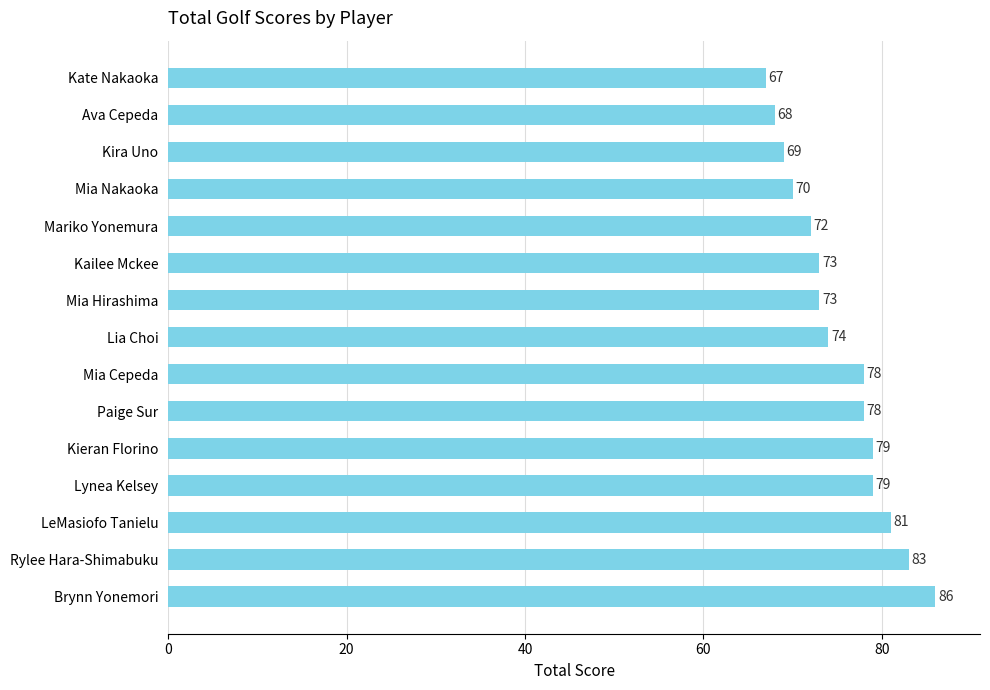

The chart shows a value of 98 at Lia Choi. True or false?

False